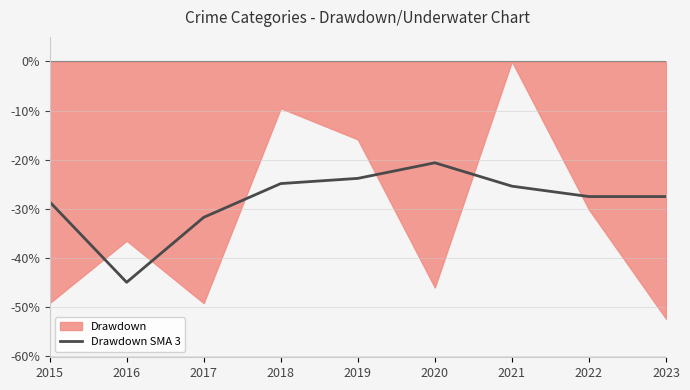

True or false: the data shows -25.4 at 2021.

True